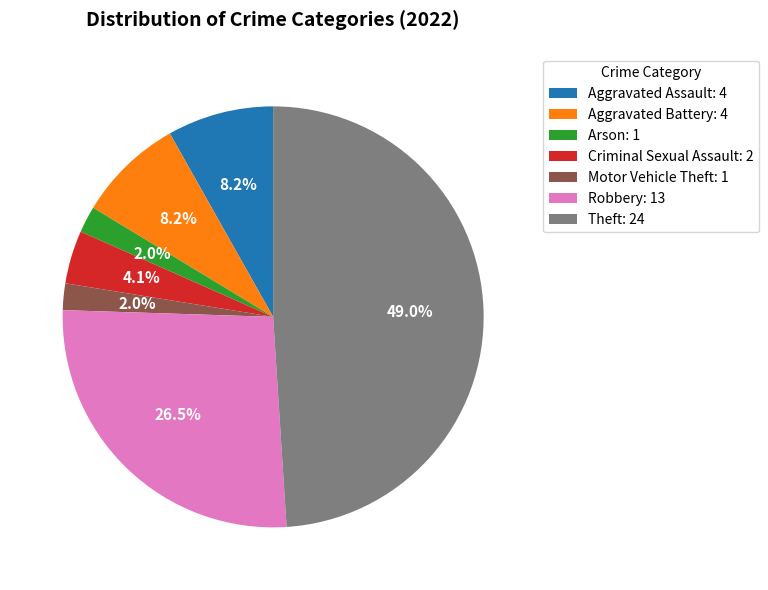

Is there any slice that represents more than half of the pie?

No